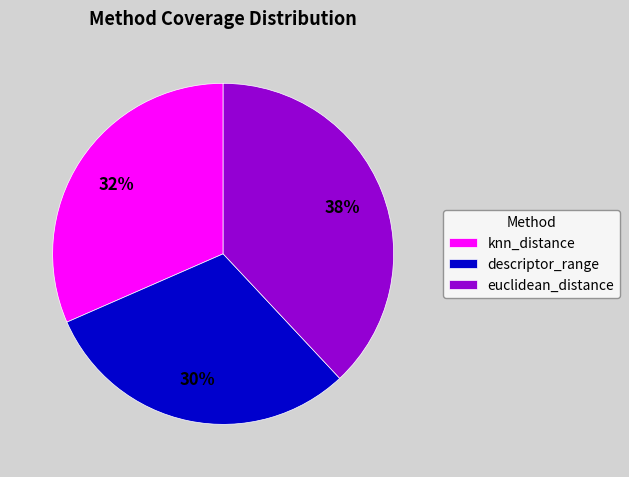

To the nearest percent, what is the difference between the largest and smallest slice percentages?

8%